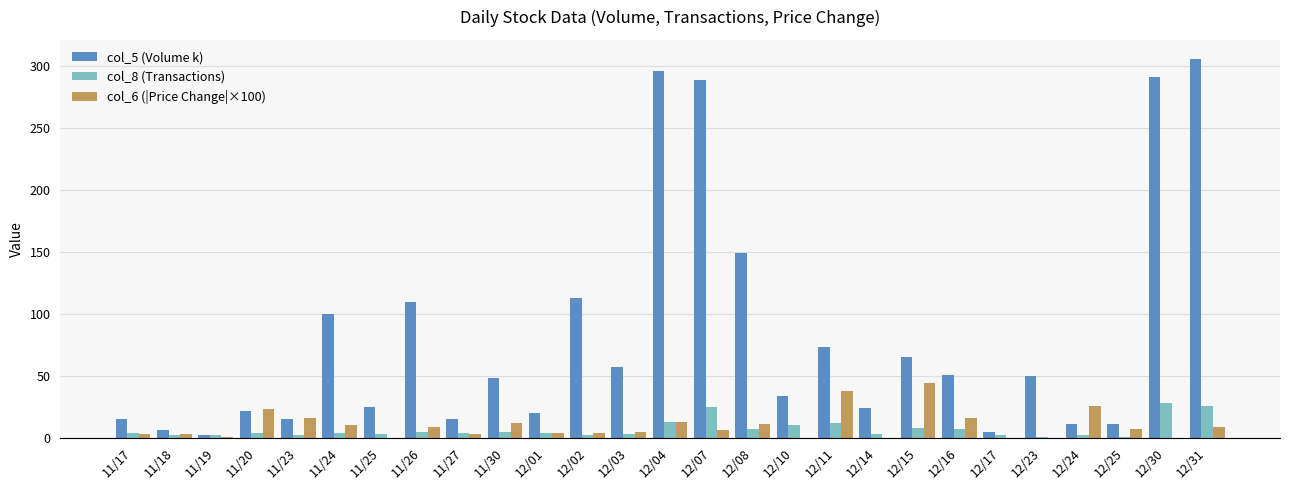

The value of col_6 (|Price Change|×100) at 11/25 is 0.0. True or false?

True